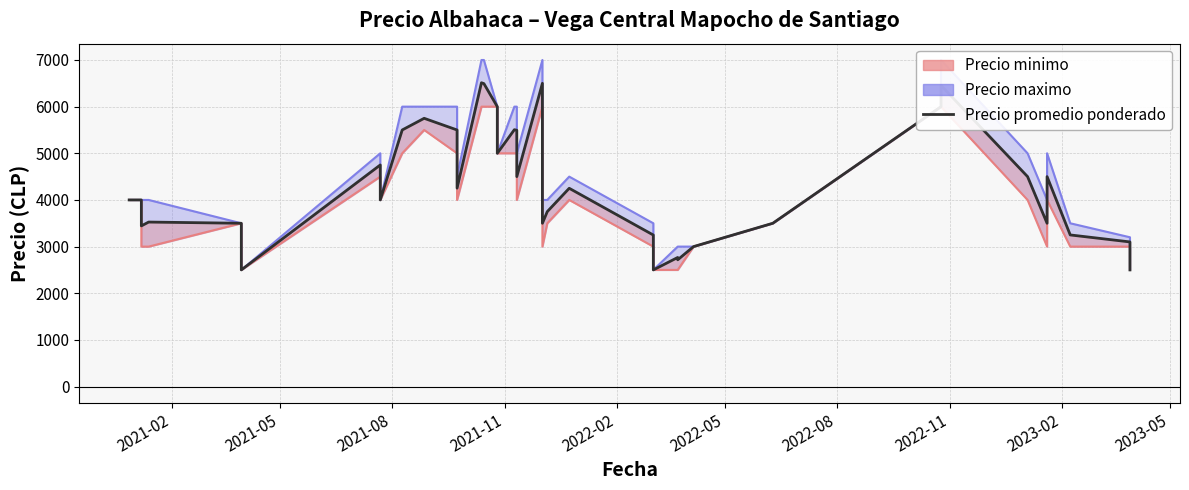

The value at 38 is 1941. True or false?

False